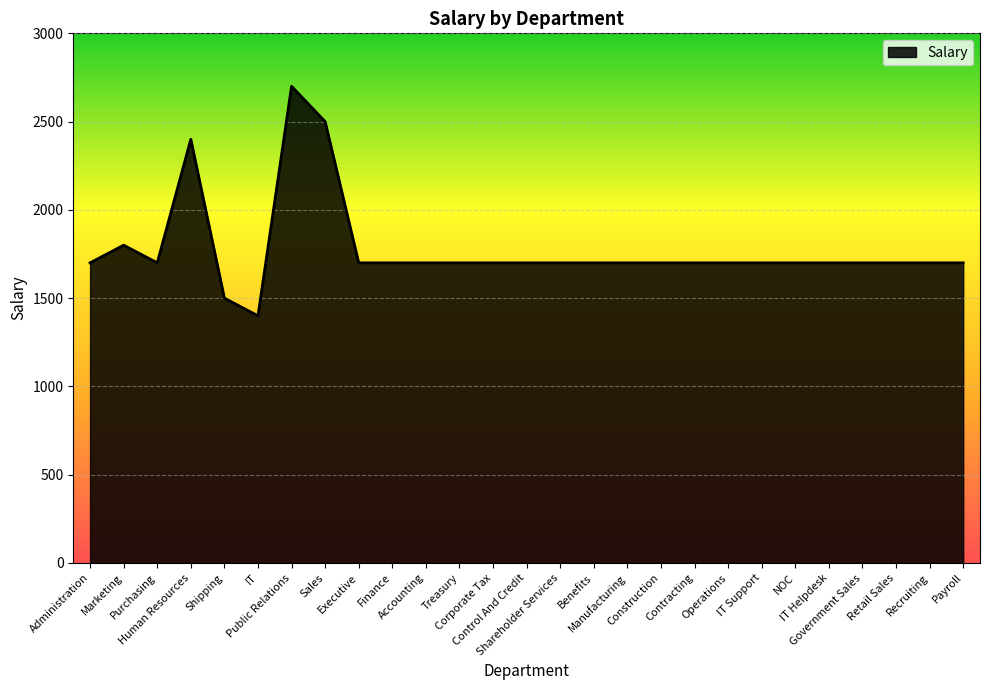

What is the change in value from Public Relations to Control And Credit?

-1000